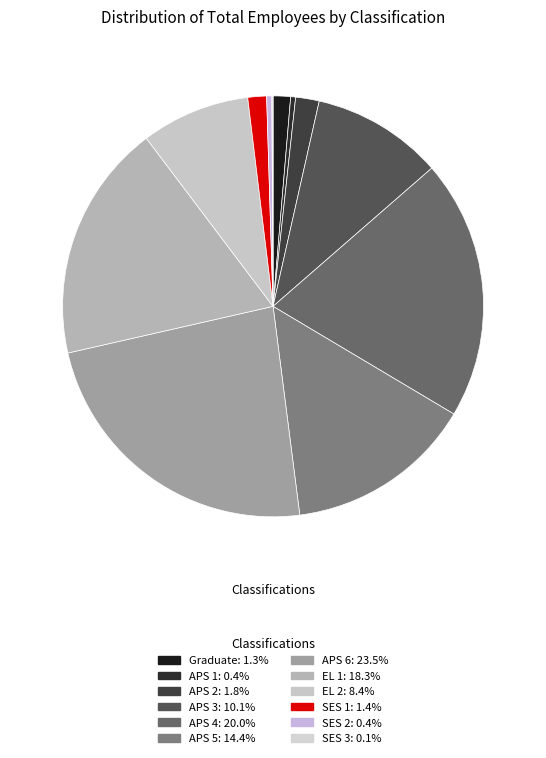

True or false: APS 3 accounts for 10% of the total.

True